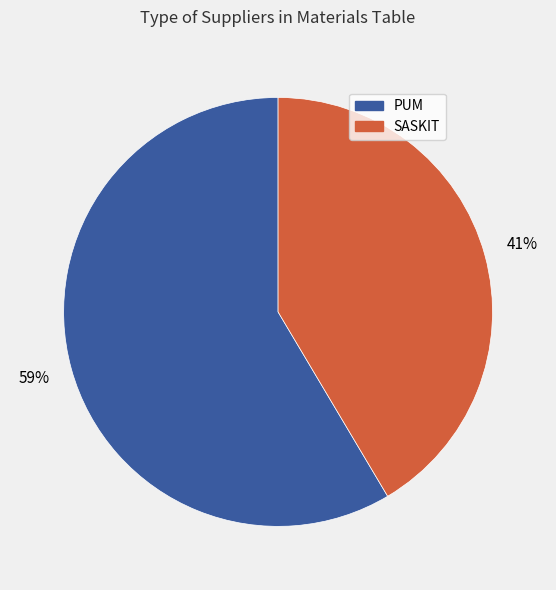

How many slices are in this pie chart?

2